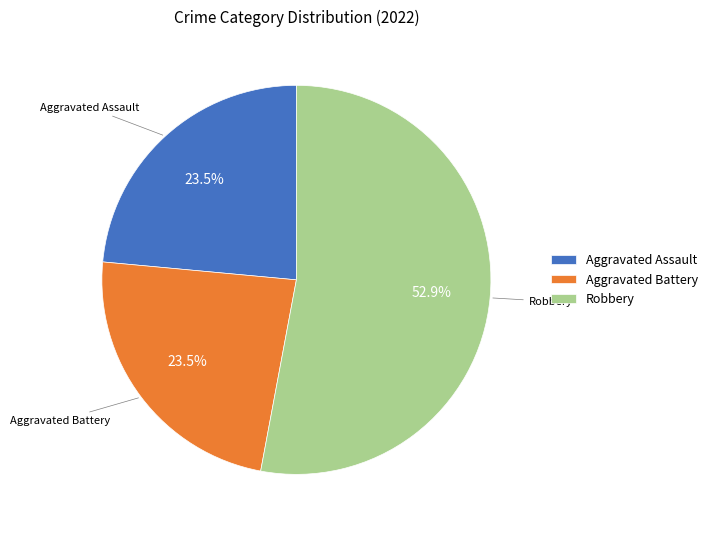

Is there a majority slice in this chart?

Yes